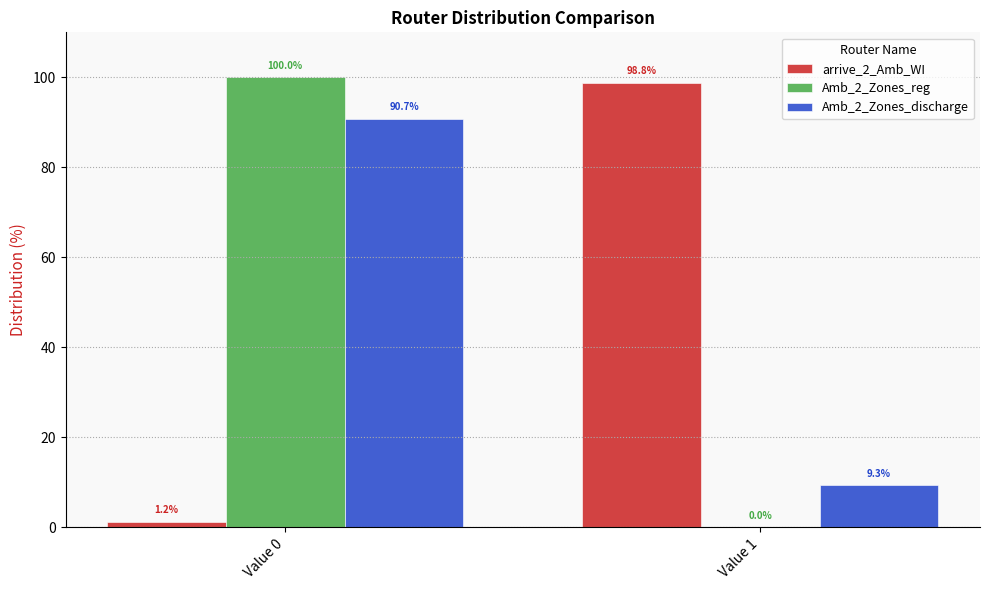

What is the sum of the Amb_2_Zones_discharge values at Value 0 and Value 1?

100.0